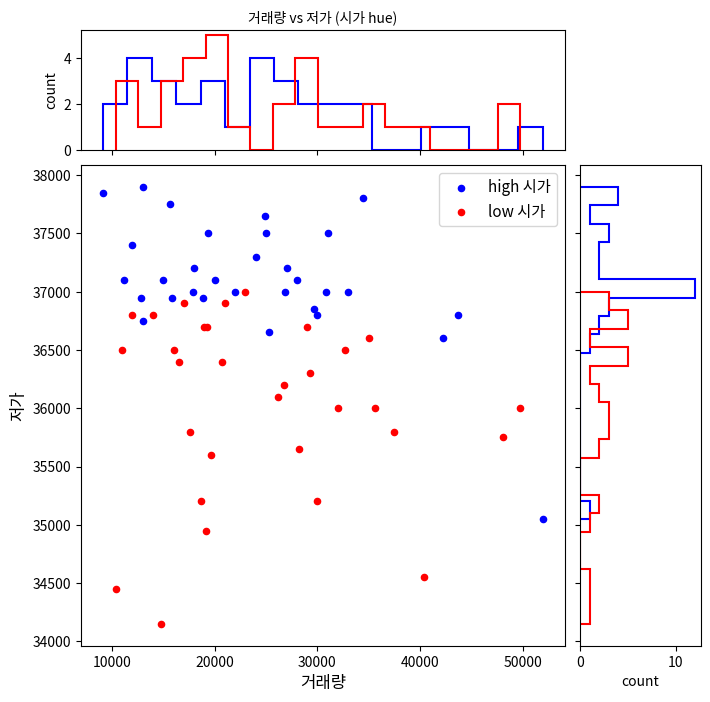

Which series contains the lowest Y value?

low 시가